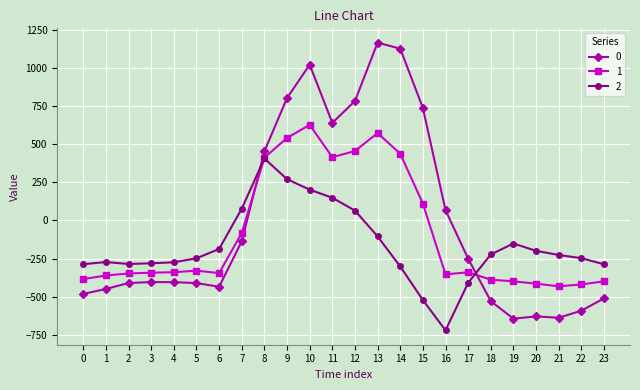

What is the difference between the highest and lowest values at 18?

306.5